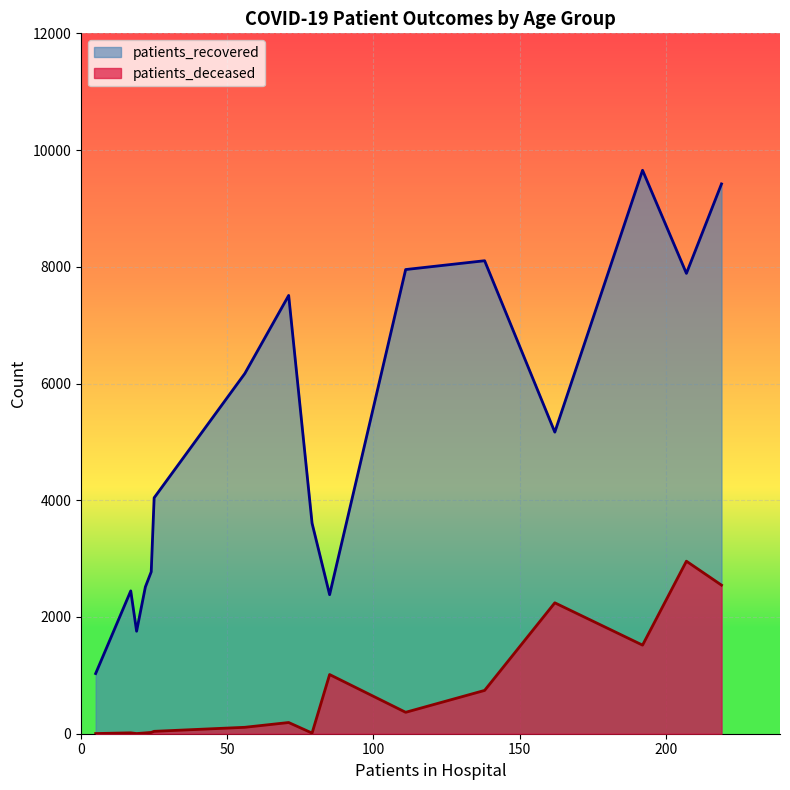

Rank the series by their maximum value, from lowest to highest.

patients_deceased, patients_recovered